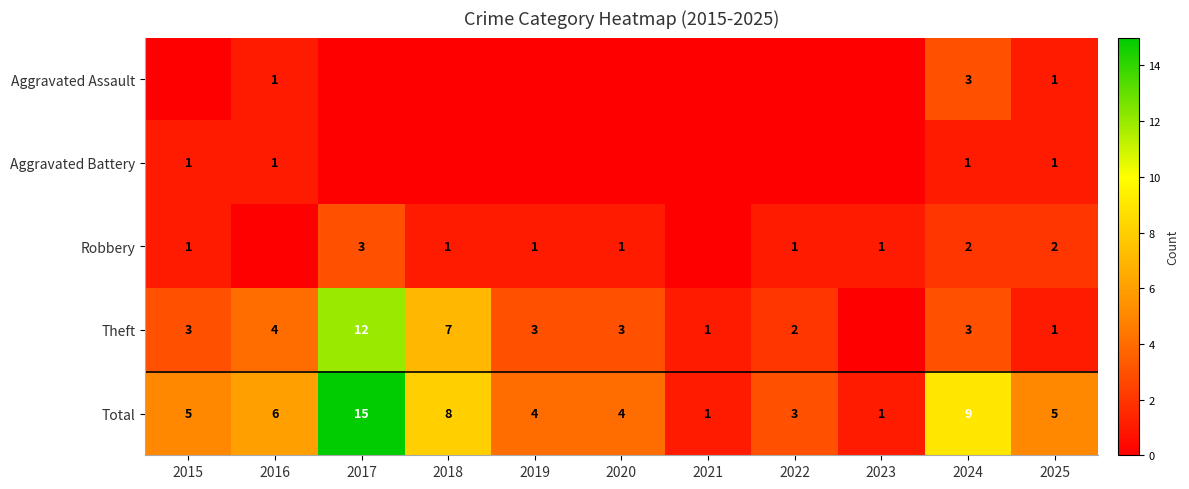

Which has a higher value, 2017 or 2018?

2017